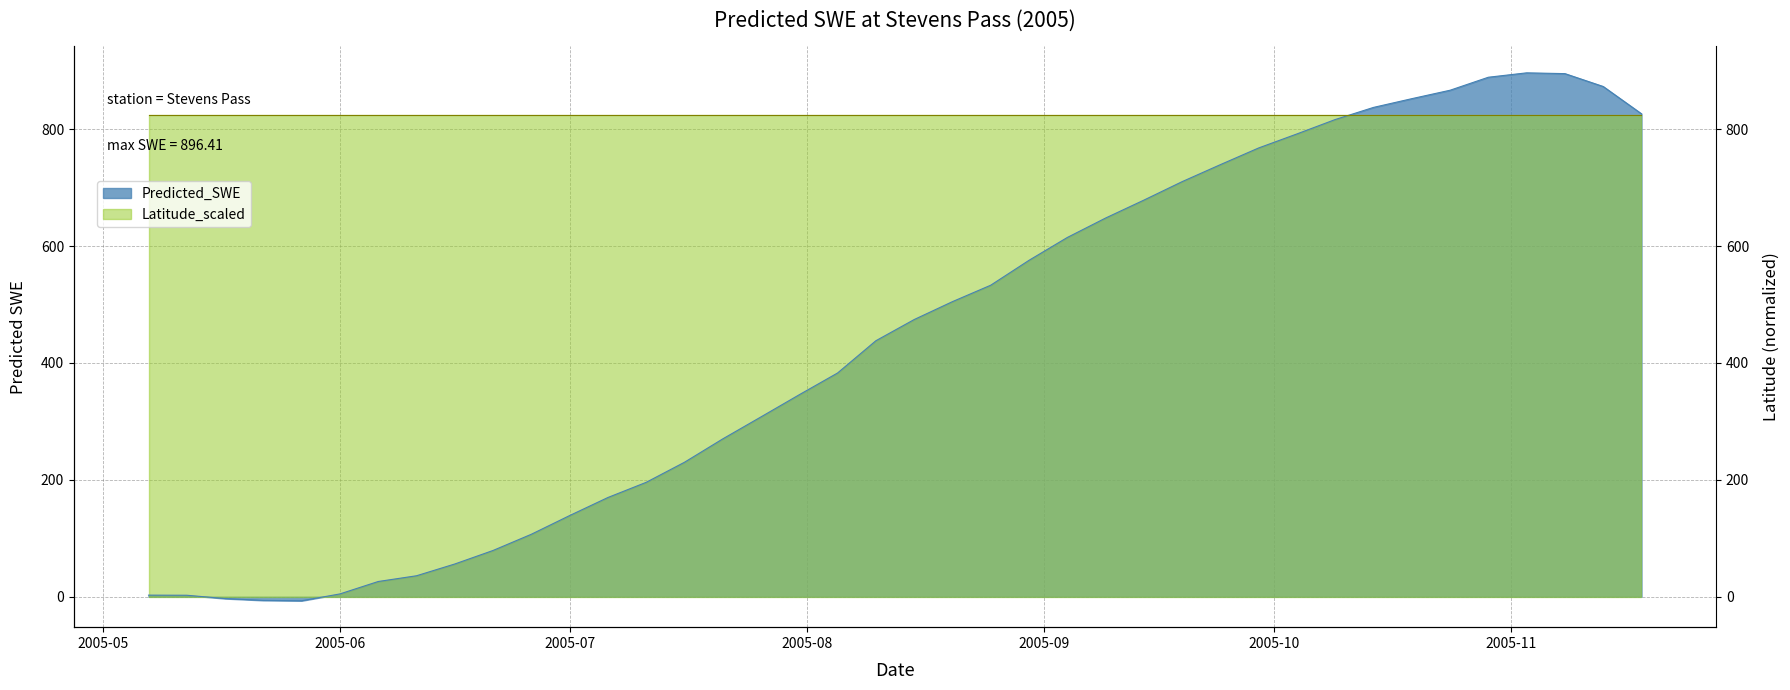

At which label does the data first exceed 474?

2005-08-15